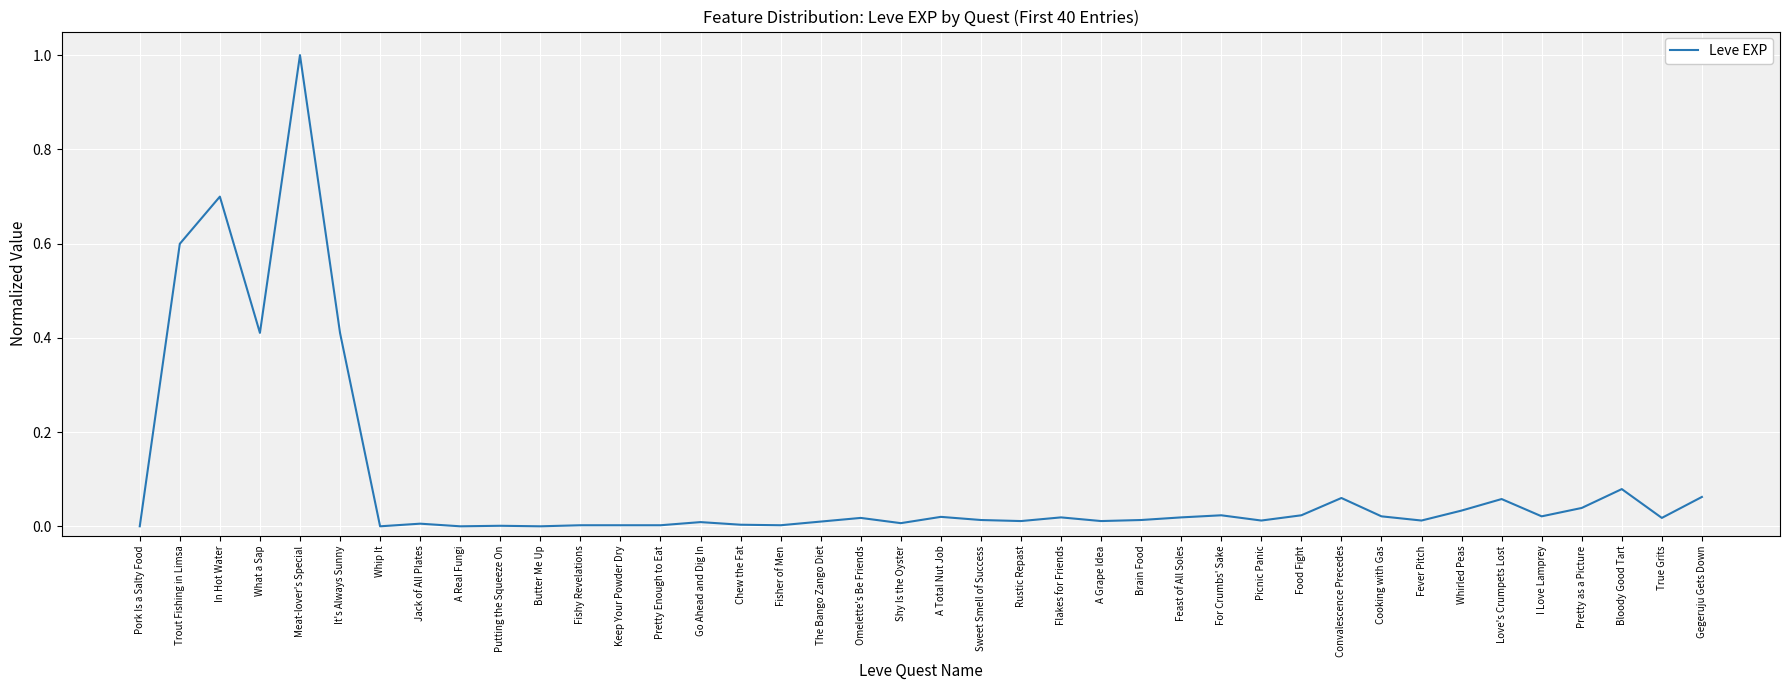

At which category does the data reach its first local valley?

What a Sap